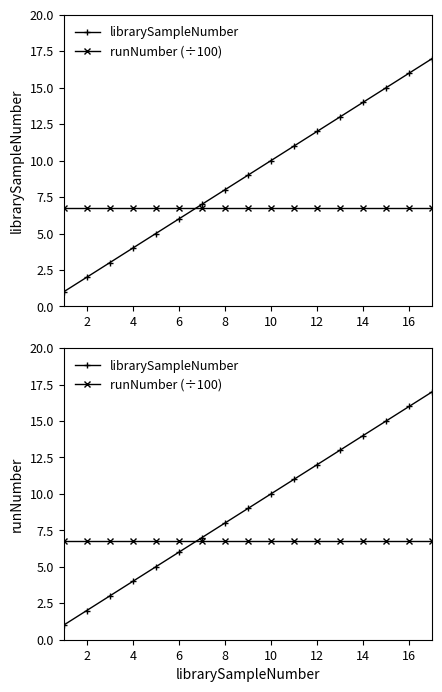

Is this an area chart (filled region under the line)?

No